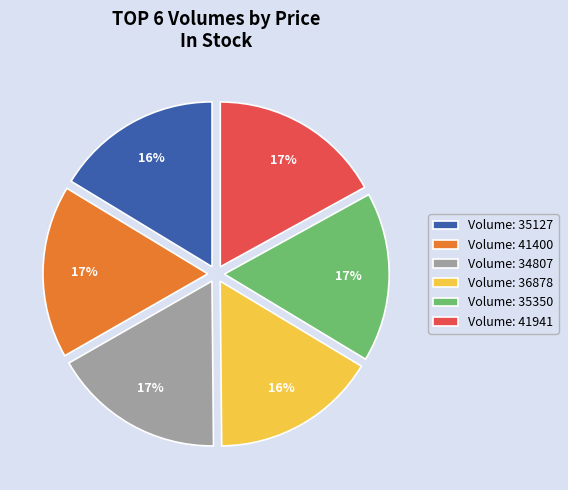

True or false: Volume: 36878 accounts for 16% of the total.

True